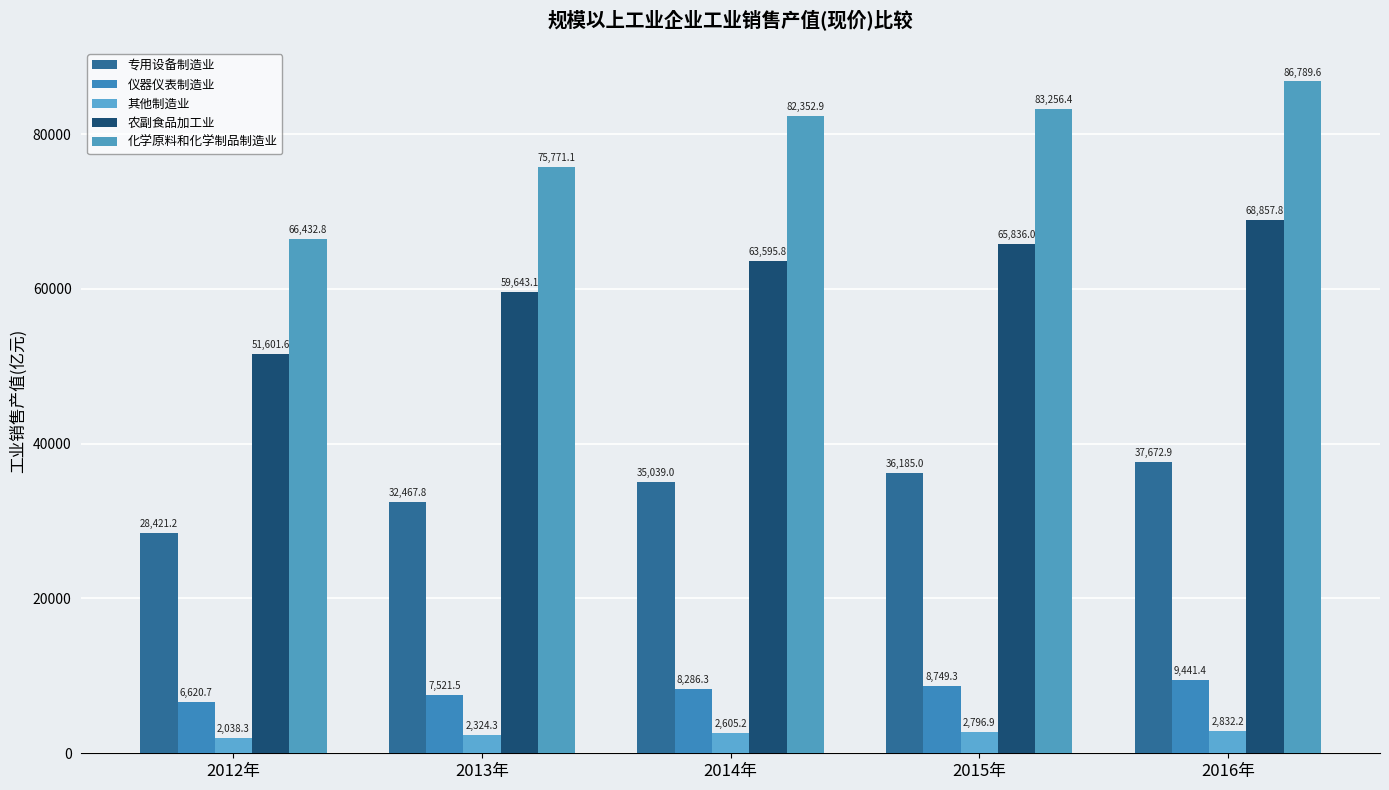

Rank the series by their maximum value, from highest to lowest.

化学原料和化学制品制造业, 农副食品加工业, 专用设备制造业, 仪器仪表制造业, 其他制造业